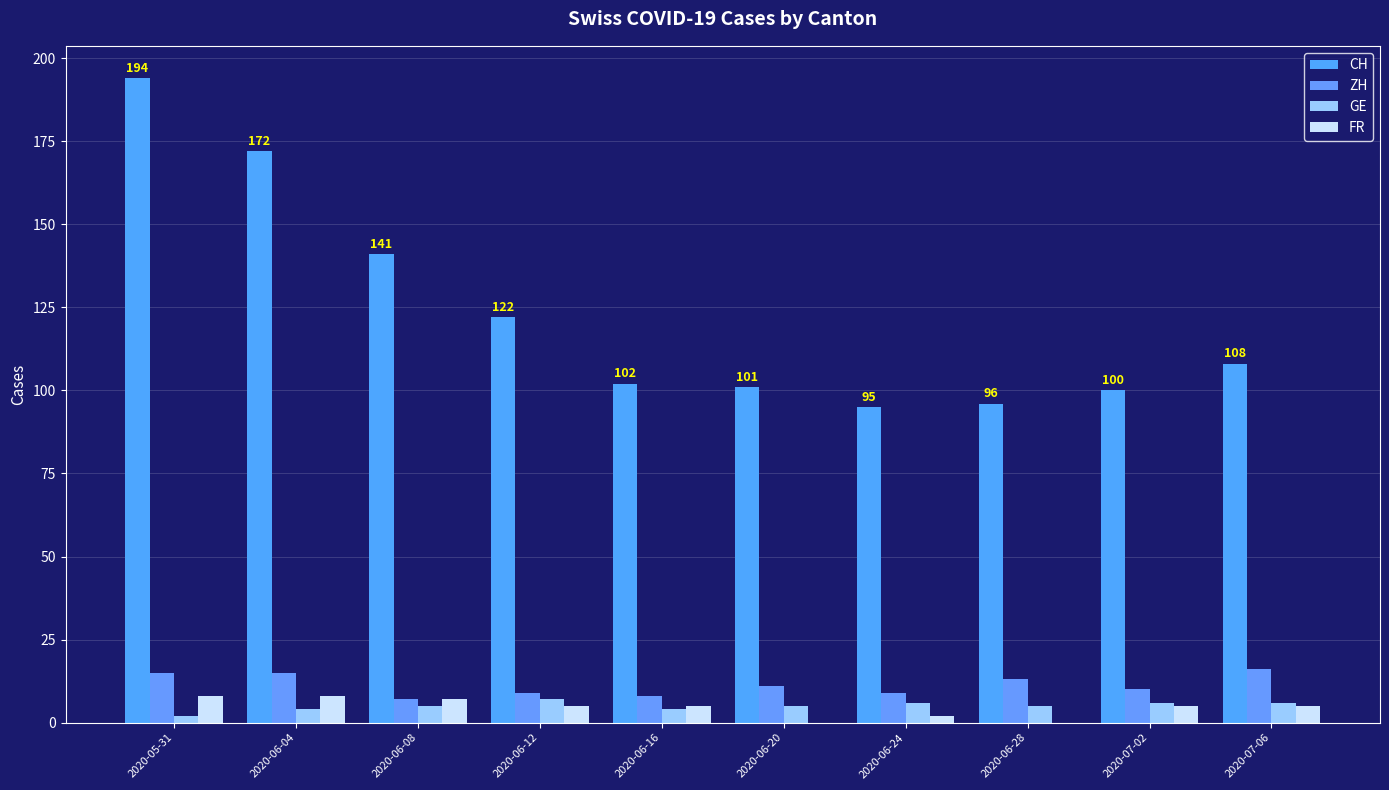

Is it true that CH equals 141 at 2020-06-08?

True